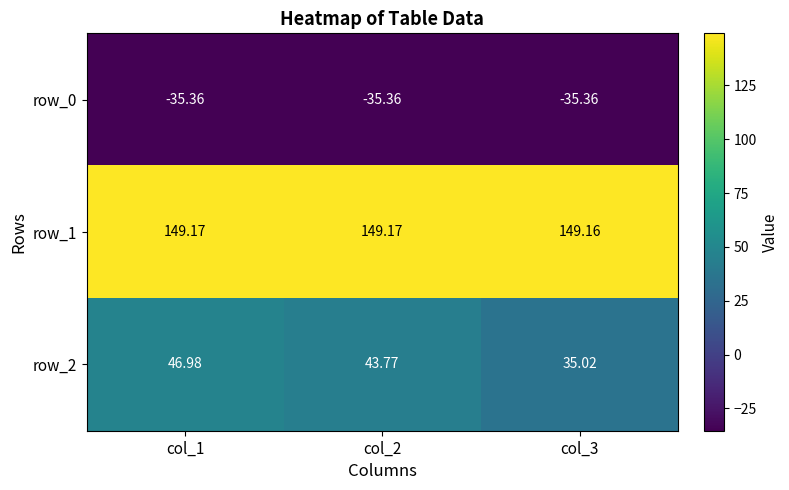

Reading right to left, transcribe all the data shown in this chart.

row_0: col_3=-35.4	col_2=-35.4	col_1=-35.4
row_1: col_3=149.2	col_2=149.2	col_1=149.2
row_2: col_3=35.0	col_2=43.8	col_1=47.0